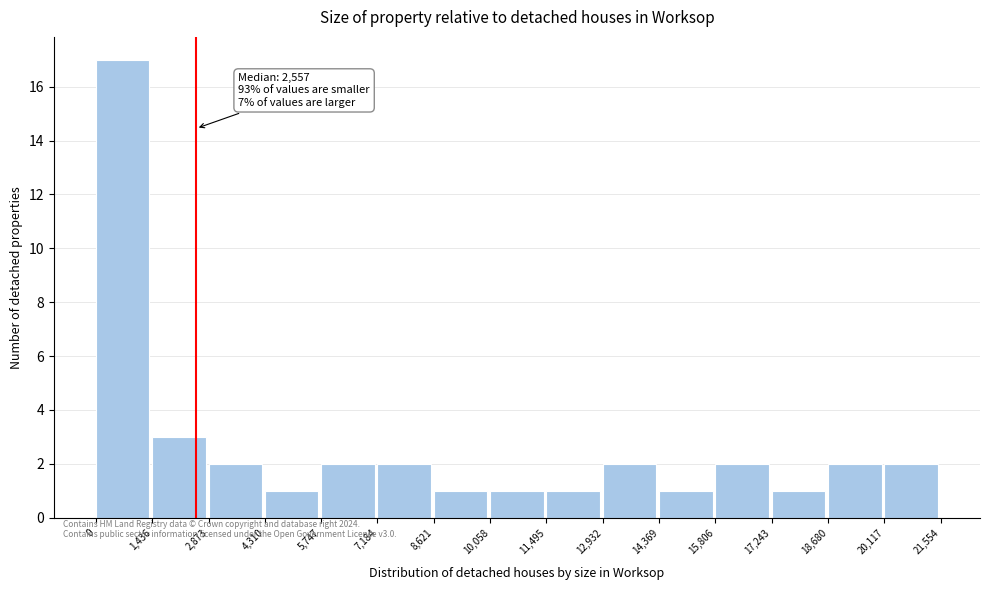

Which range on the x-axis has the tallest bar?

0 to 1,436